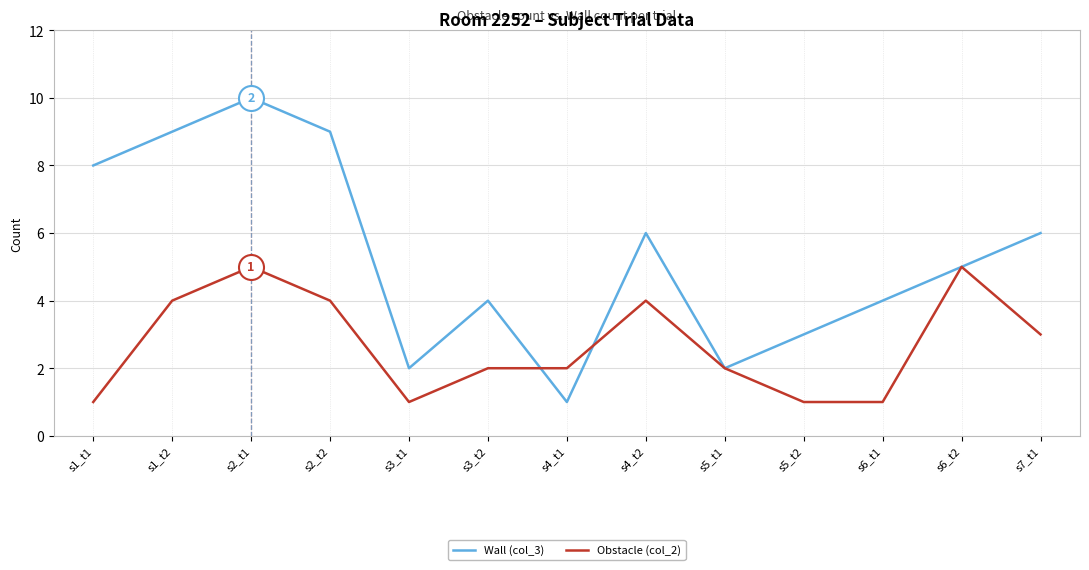

How many Wall (col_3) values are between 3 and 8?

7